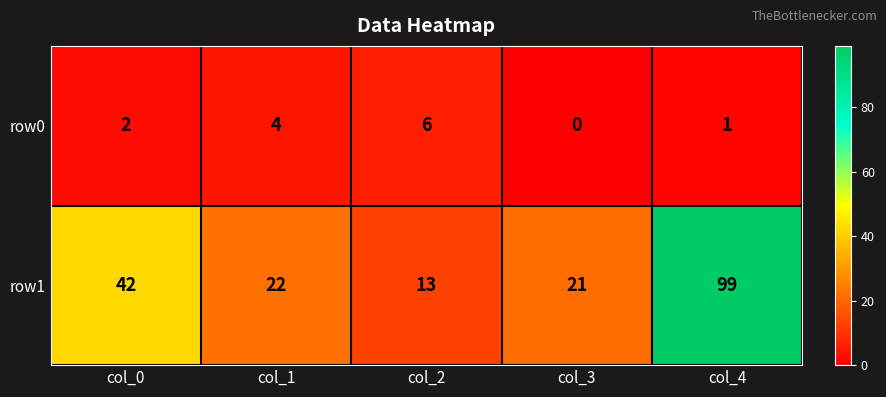

True or false: row1 has a value of 11 at col_3.

False